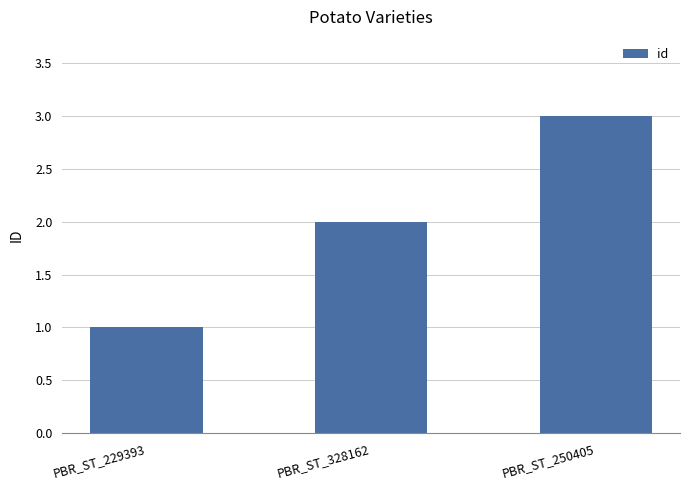

Reading left to right, transcribe all the data shown in this chart.

PBR_ST_229393=1	PBR_ST_328162=2	PBR_ST_250405=3